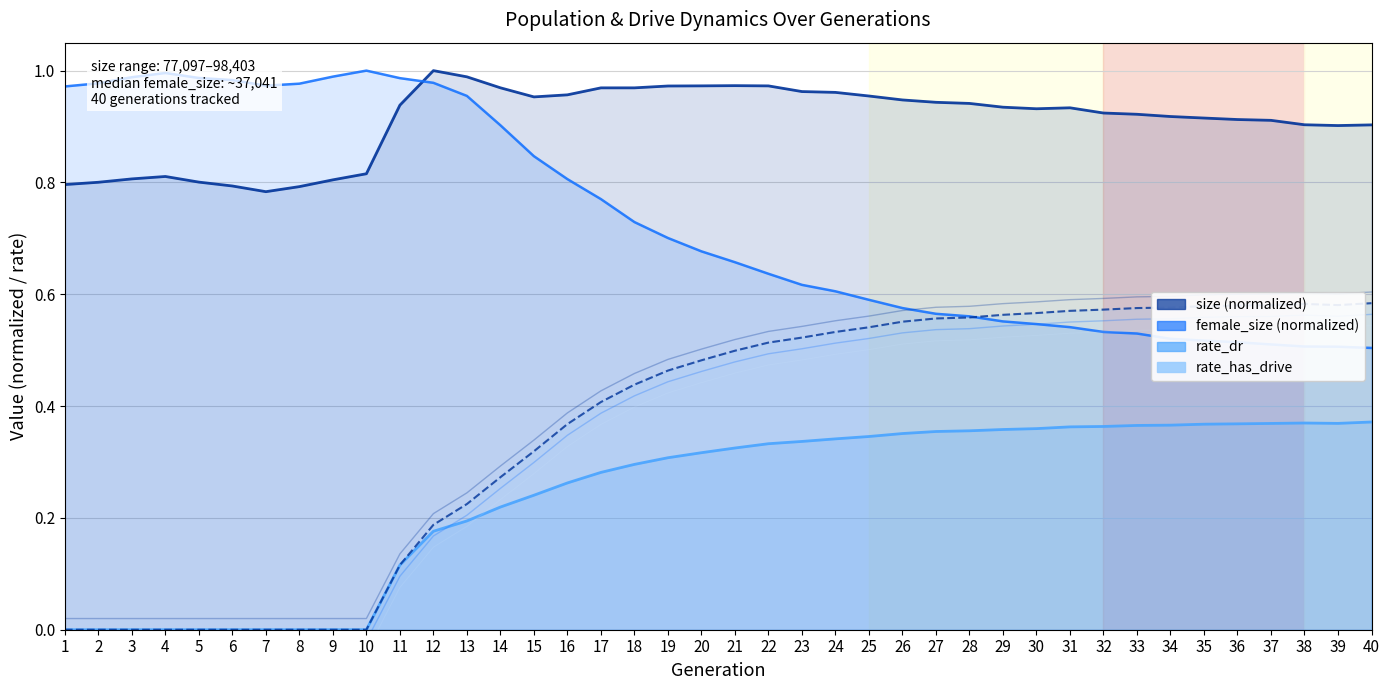

The rate_has_drive_var_-0.02 series shows 0.4 at 19. True or false?

True